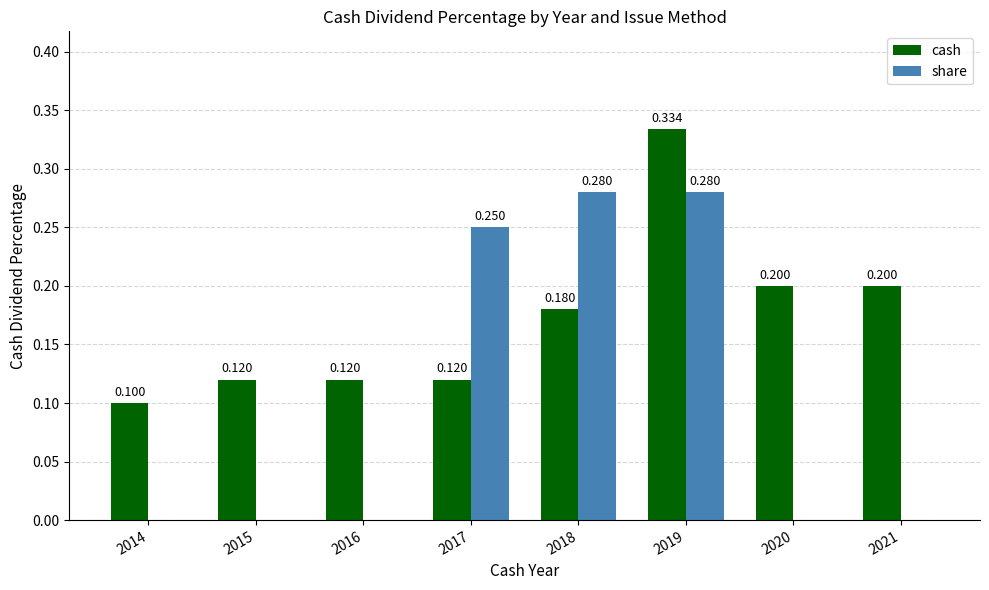

Is the value of cash at 2017 greater than the value of share at 2016?

Yes